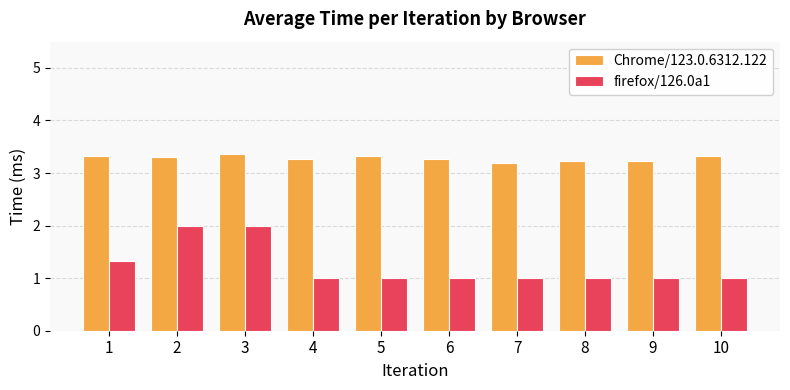

Reading left to right, extract all data points from this chart.

Chrome/123.0.6312.122: 1=3.3	2=3.3	3=3.4	4=3.3	5=3.3	6=3.3	7=3.2	8=3.2	9=3.2	10=3.3
firefox/126.0a1: 1=1.3	2=2.0	3=2.0	4=1.0	5=1.0	6=1.0	7=1.0	8=1.0	9=1.0	10=1.0